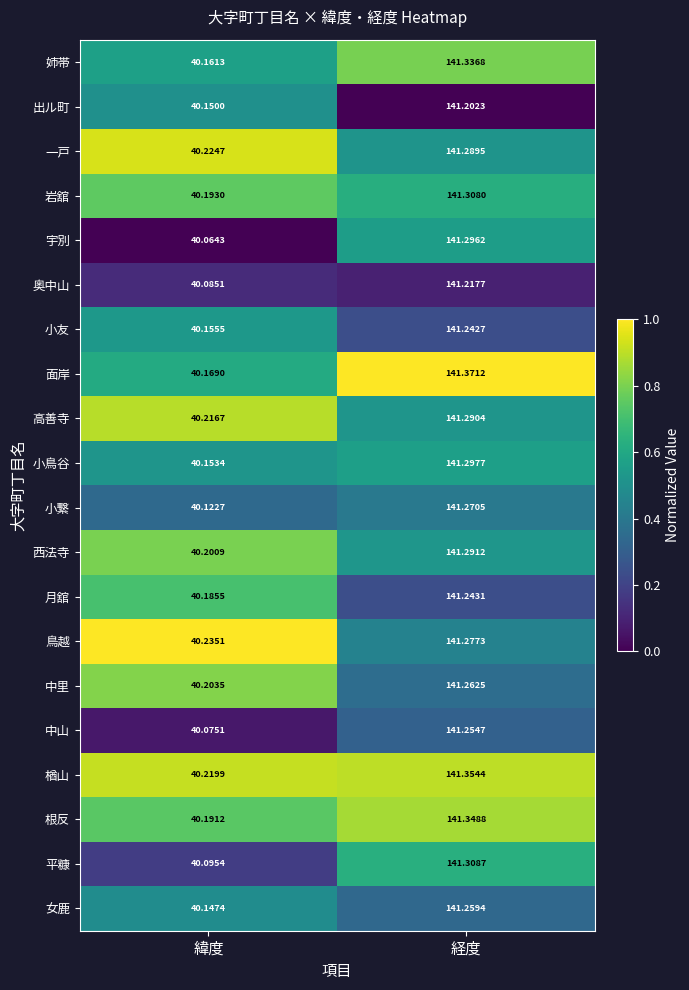

What is the total value across all series at 緯度?

803.2